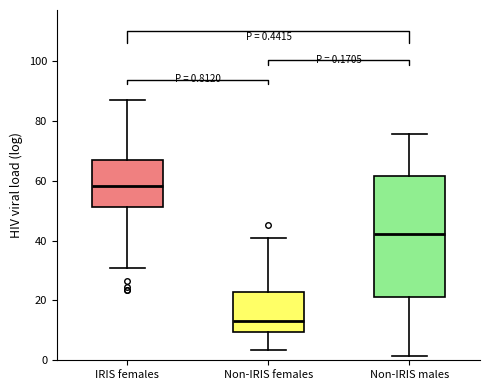

Which box has the lowest median line?

Non-IRIS females